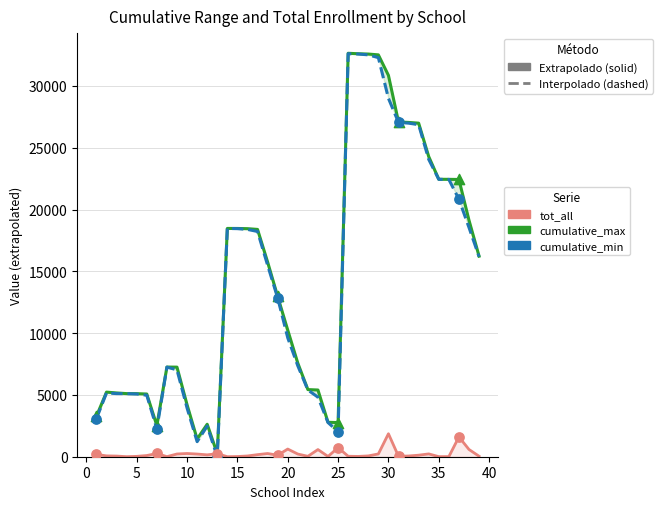

What are all the series names shown in the legend?

cumulative_max, cumulative_min, tot_all